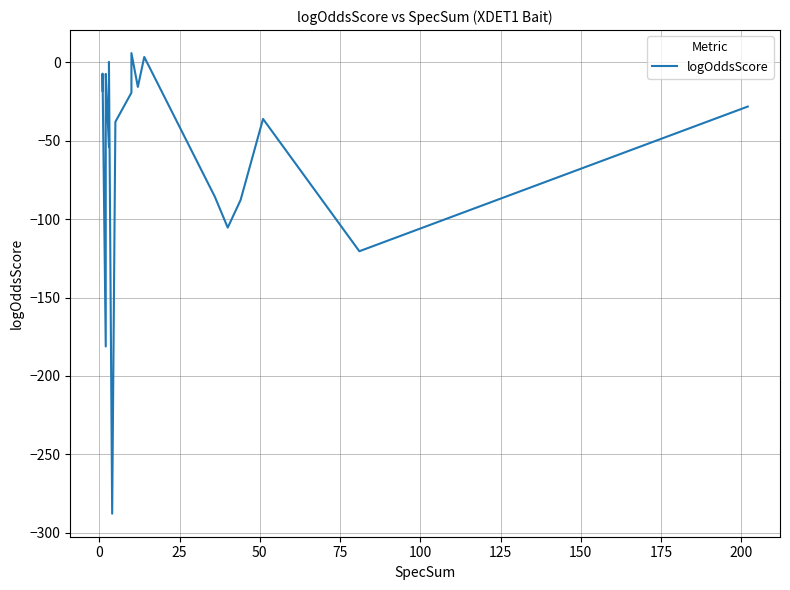

Reading right to left, list all the values displayed in this chart.

-28.1	-120.4	-36.0	-87.8	-105.3	-85.7	3.5	-15.6	6.0	-19.3	-37.9	-287.9	0.3	-54.0	-7.3	-13.7	-181.2	-7.1	-7.4	-18.1